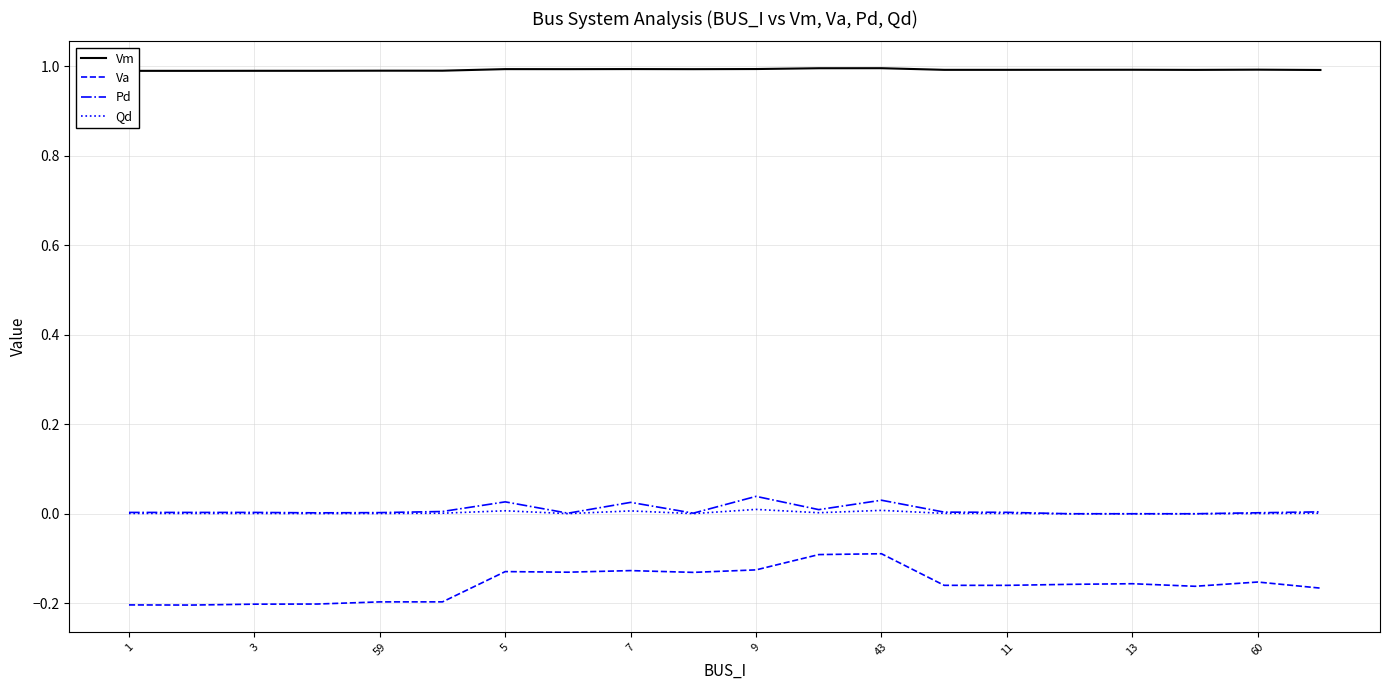

Which series has the largest total across all categories?

Vm